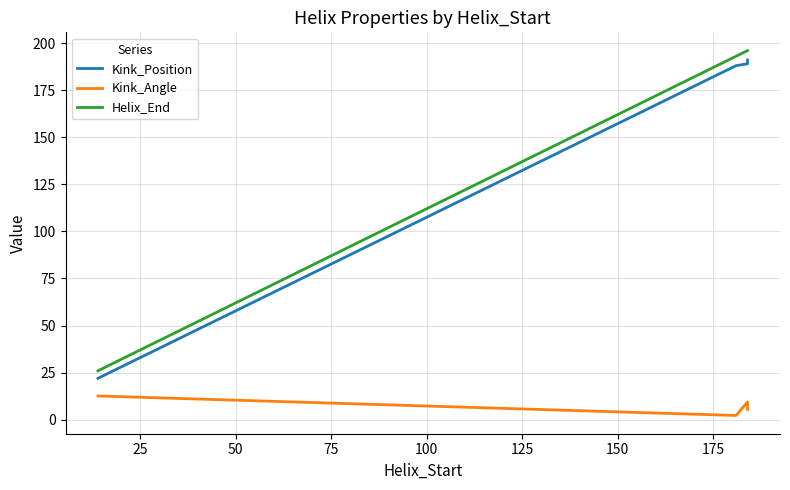

Is this an area chart (filled region under the line)?

No